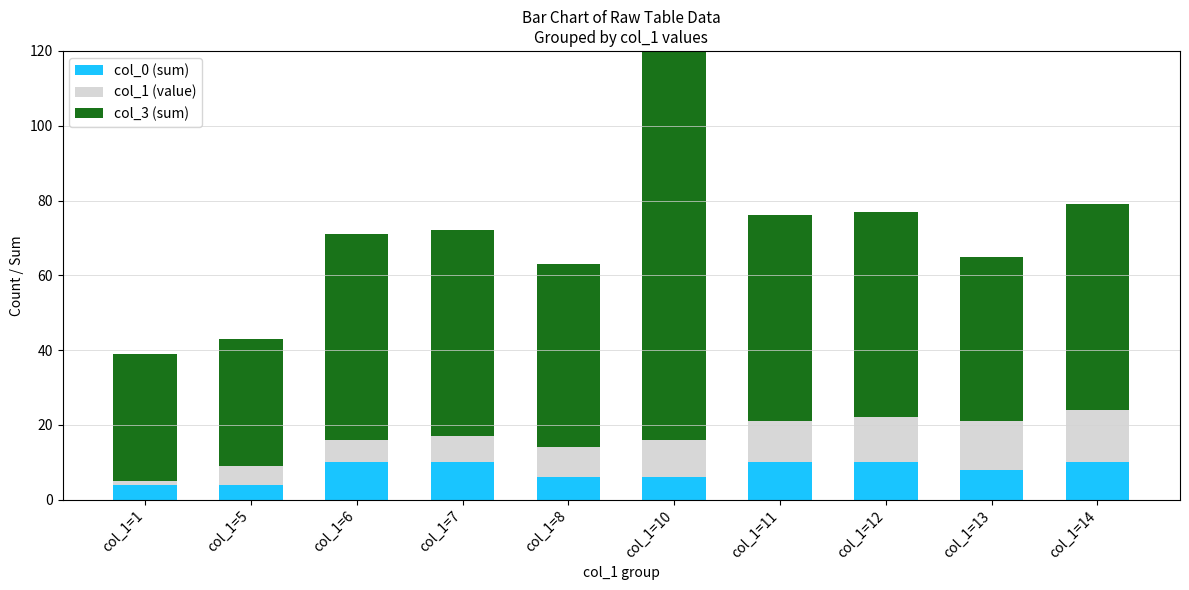

Read the col_3 (sum) value at col_1=10.

107